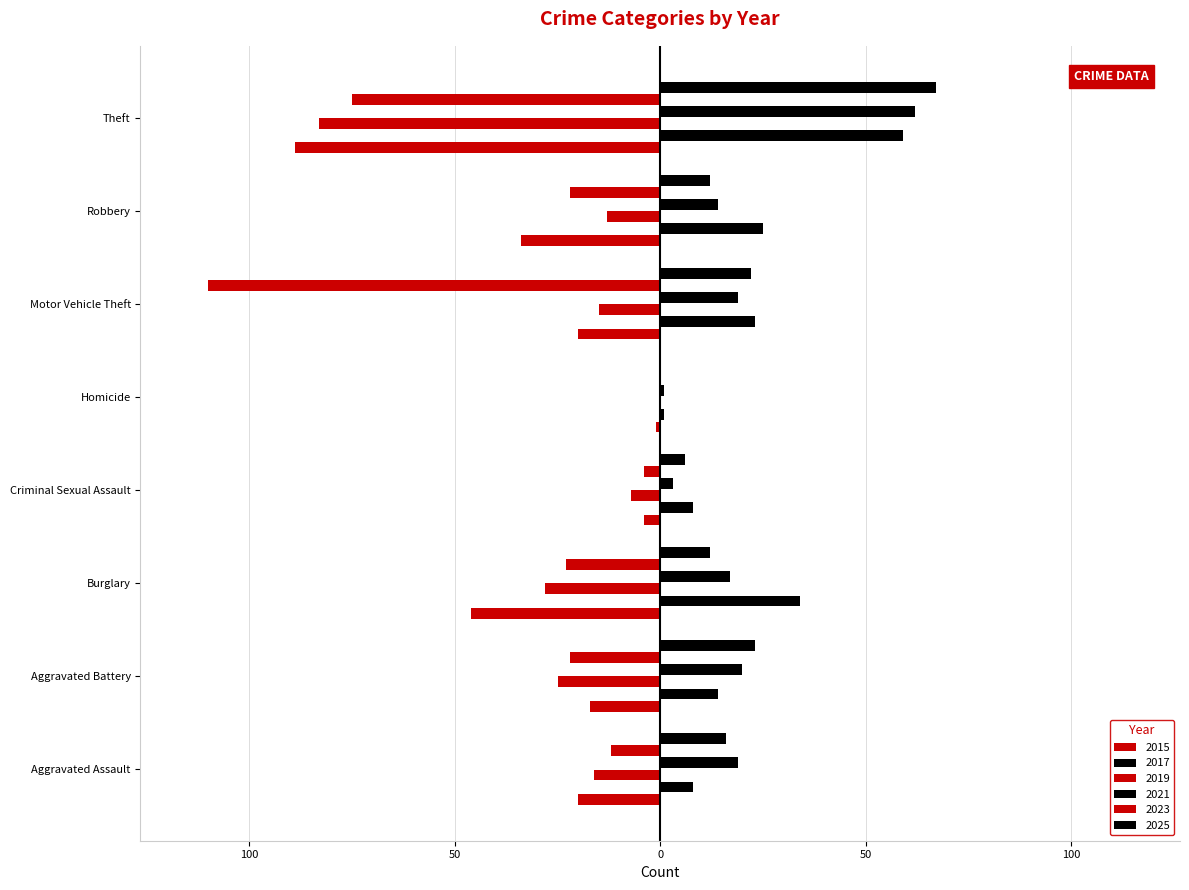

What is the average value of the 2015 series?

-29